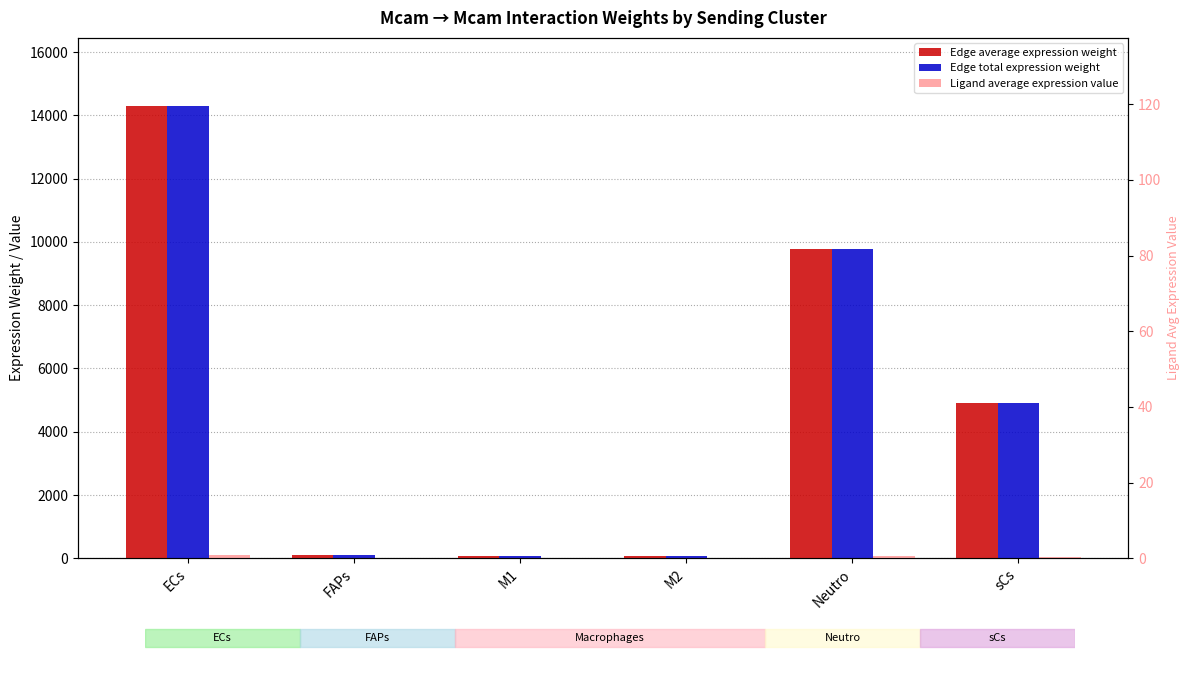

What position from the right is M1?

4